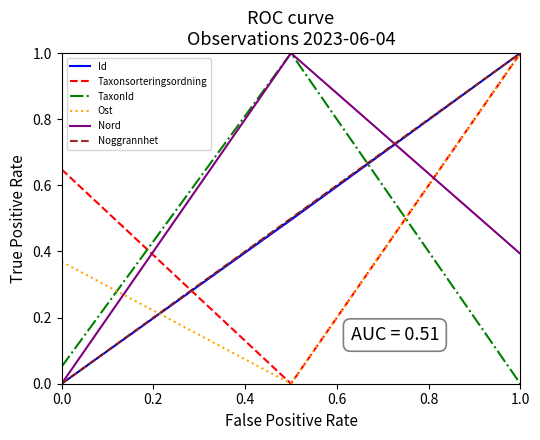

What is the greatest value displayed?

1.0